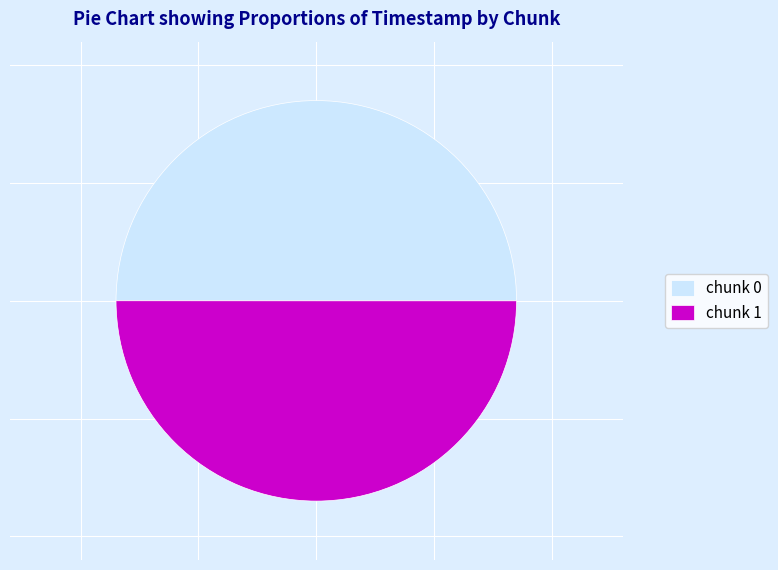

How many slices are in this pie chart?

2